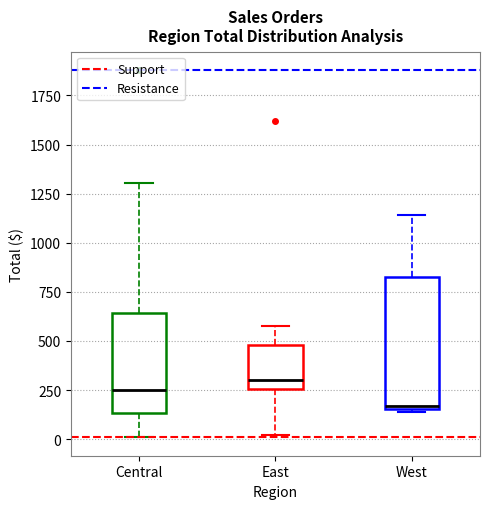

Which box's median line is the highest?

East